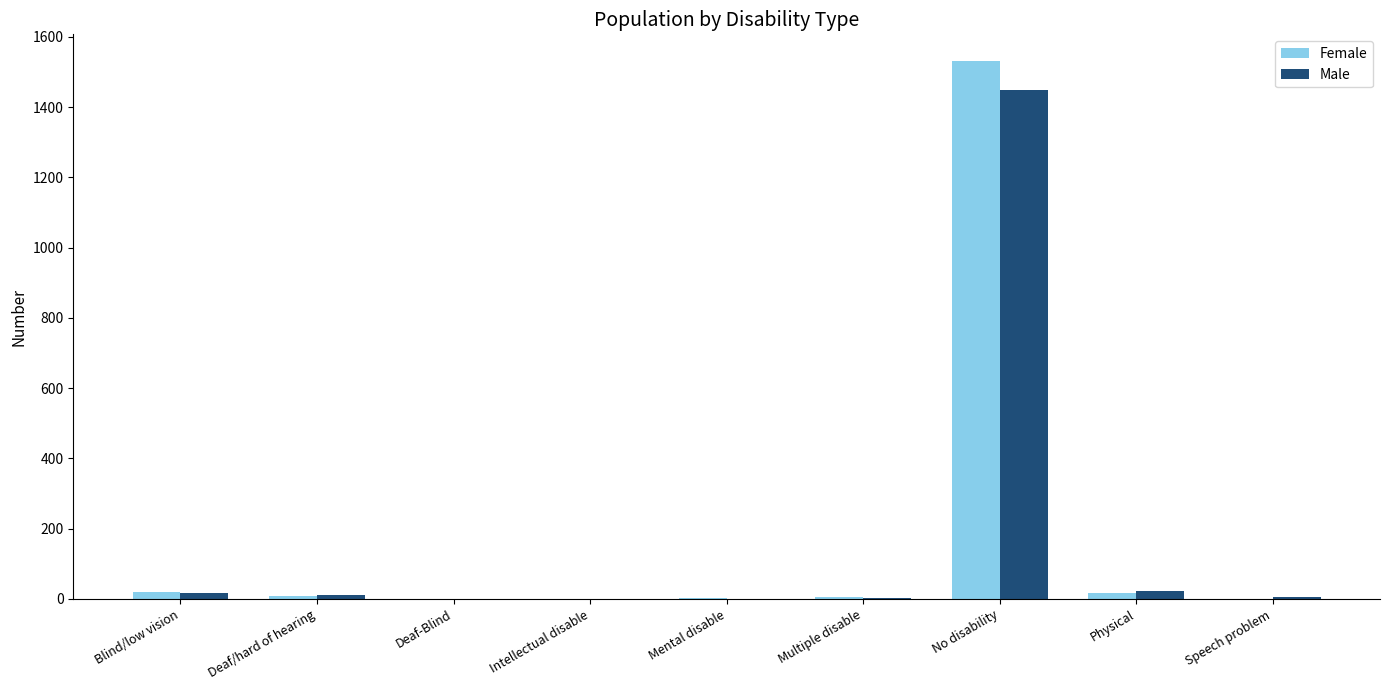

What is the maximum value for Female?

1531